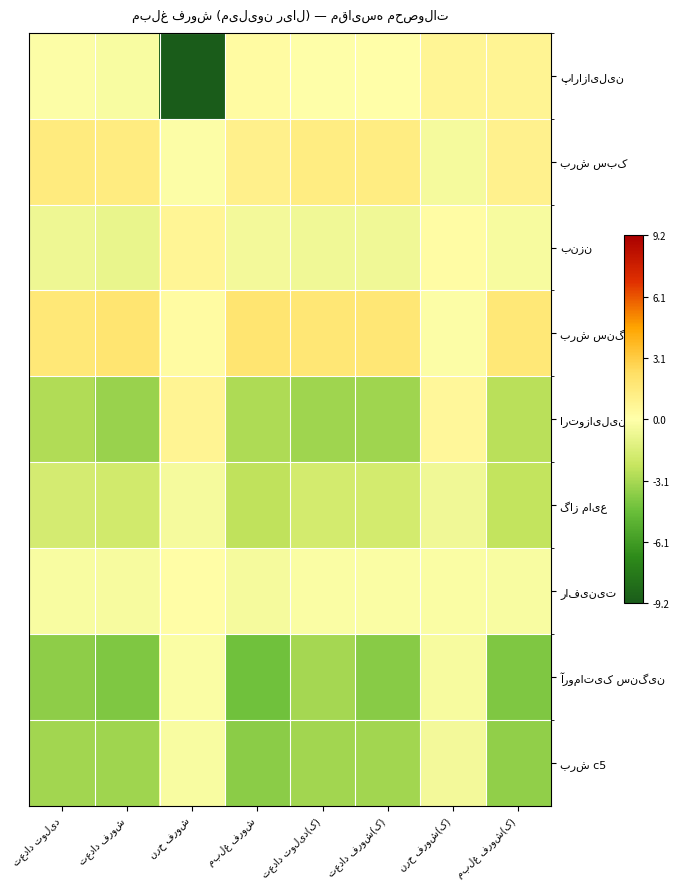

The value of پارازایلین at تعداد فروش is -0.4. True or false?

False